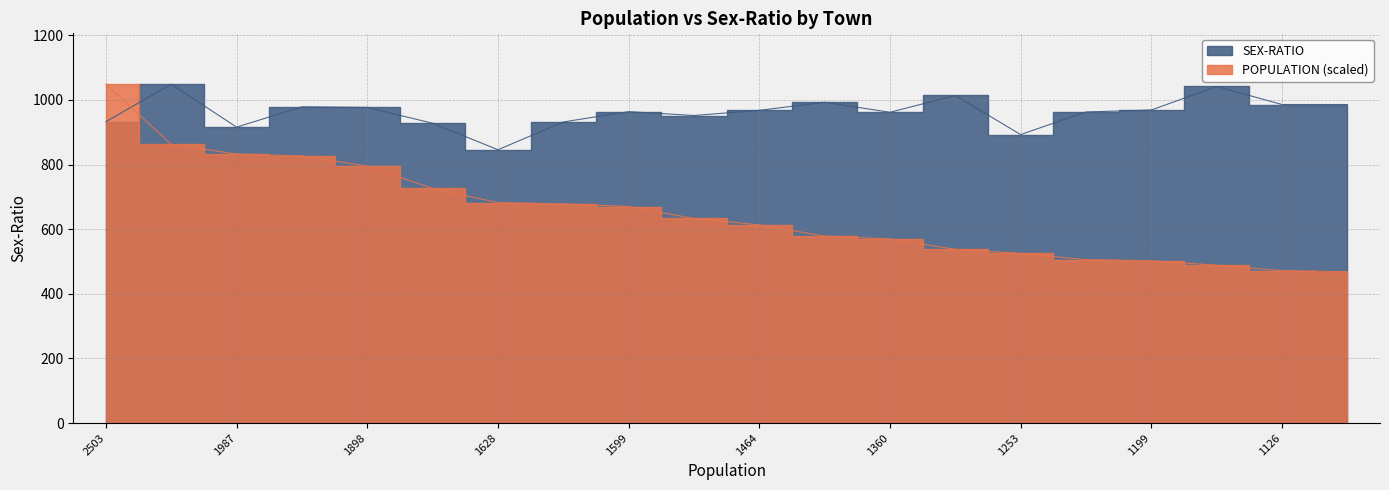

True or false: POPULATION has more than 1 points higher than both neighbors.

False